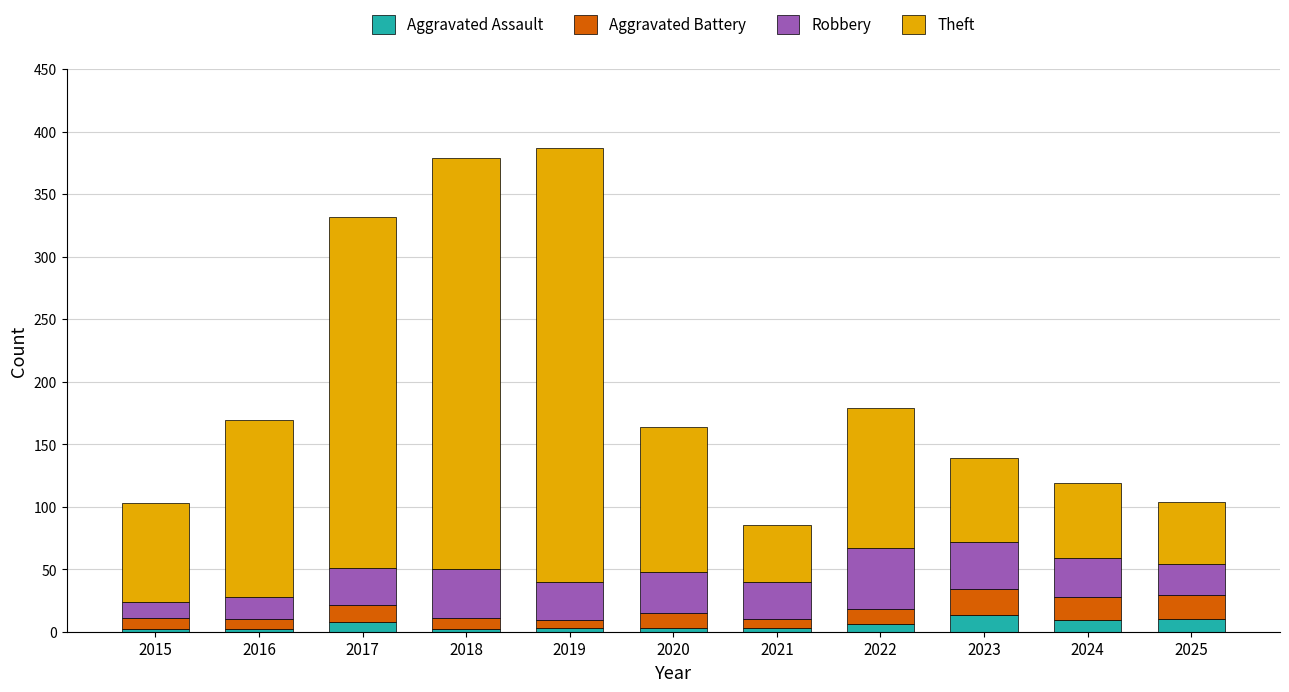

What is the highest value of the Aggravated Assault series?

13